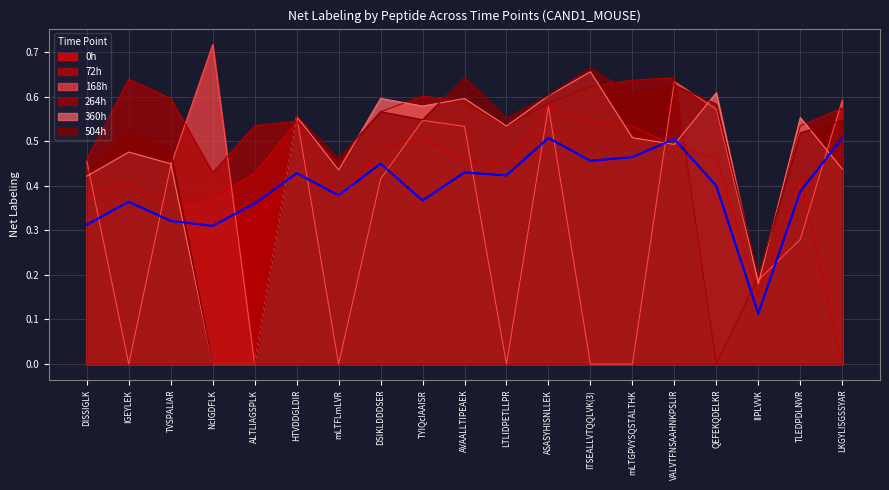

Reading right to left, transcribe all the data shown in this chart.

LDLnD_SE_Band4_0ha: 0.5	0.4	0.1	0.4	0.5	0.5	0.5	0.5	0.4	0.4	0.4	0.4	0.4	0.4	0.4	0.3	0.3	0.4	0.3
LDLnD_SE_Band4_72ha: 0.0	0.4	0.2	0.5	0.5	0.5	0.5	0.6	0.4	0.5	0.5	0.5	0.4	0.5	0.4	0.4	0.4	0.4	0.4
LDLnD_SE_Band4_168ha: 0.6	0.3	0.2	0.6	0.6	0.0	0.0	0.6	0.0	0.5	0.5	0.4	0.0	0.6	0.0	0.7	0.4	0.0	0.5
LDLnD_SE_Band4_264ha: 0.6	0.5	0.2	0.0	0.6	0.6	0.6	0.6	0.5	0.6	0.6	0.6	0.4	0.5	0.5	0.4	0.6	0.6	0.5
LDLnD_SE_Band4_360ha: 0.4	0.6	0.2	0.6	0.5	0.5	0.7	0.6	0.5	0.6	0.6	0.6	0.4	0.6	0.0	0.0	0.4	0.5	0.4
LDLnD_SE_Band4_504ha: 0.5	0.5	0.2	0.6	0.6	0.6	0.7	0.6	0.6	0.6	0.5	0.6	0.5	0.6	0.0	0.0	0.5	0.5	0.4